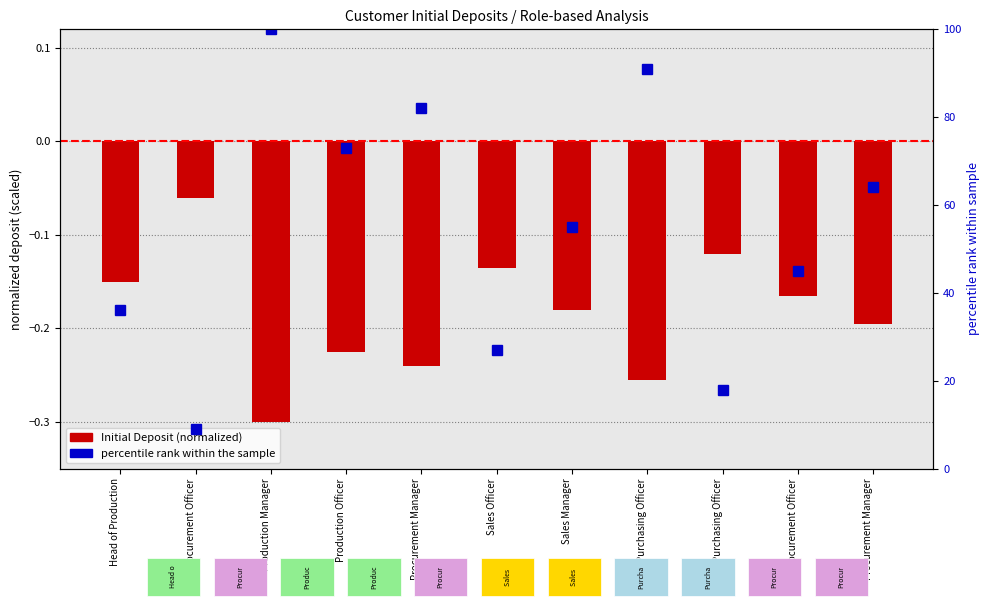

Reading right to left, transcribe all the data shown in this chart.

Procurement Manager=64	Procurement Officer=45	Purchasing Officer=18	Purchasing Officer=91	Sales Manager=55	Sales Officer=27	Procurement Manager=82	Production Officer=73	Production Manager=100	Procurement Officer=9	Head of Production=36